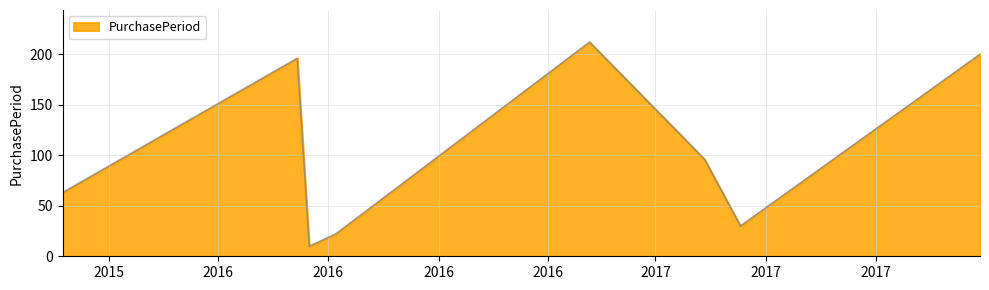

What is the average value?

104